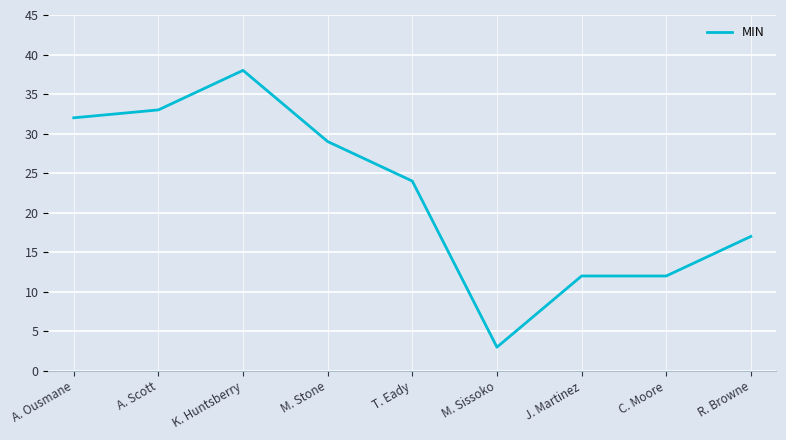

What is the sum of the values at M. Sissoko and T. Eady?

27